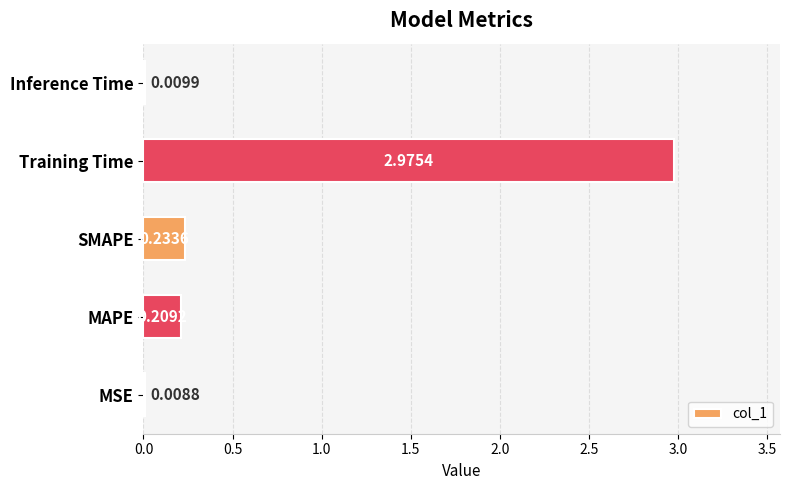

Which has a higher value, Training Time or MSE?

Training Time